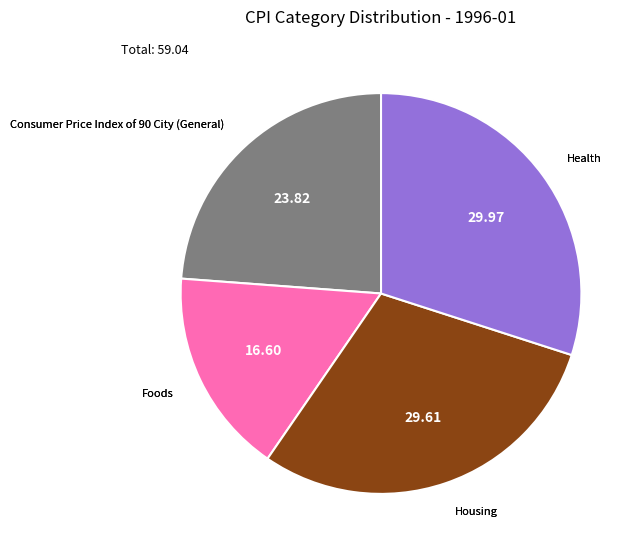

Is there a majority slice in this chart?

No